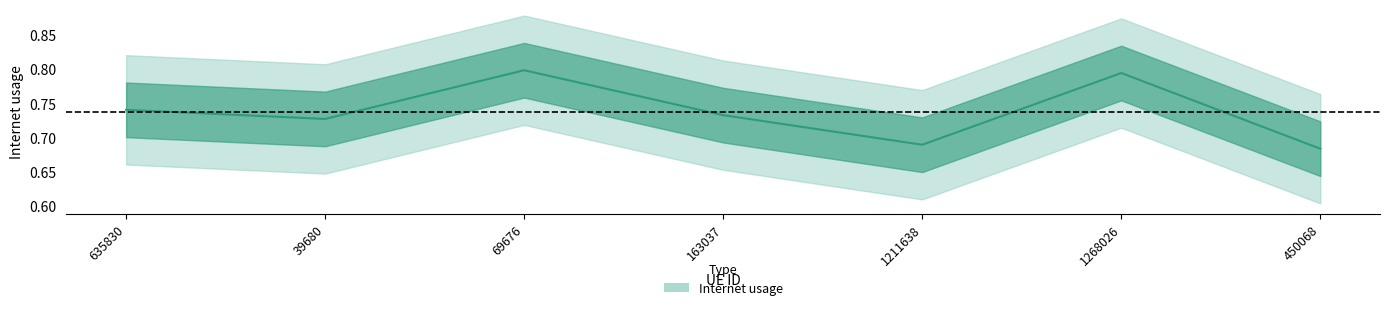

What is the sum of the values at 450068 and 69676?

1.5